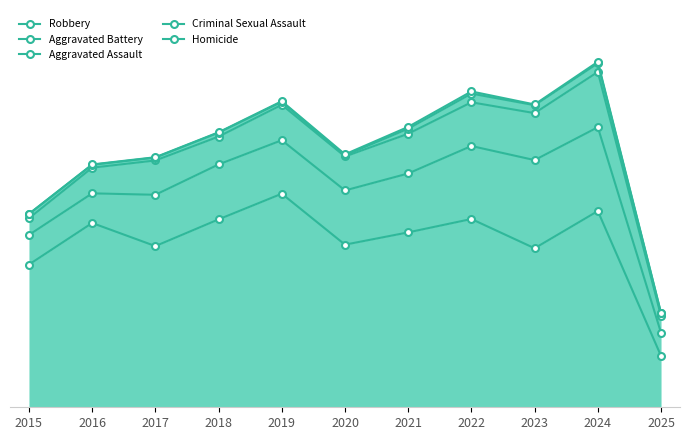

Which has a higher value, 2015 or 2025?

2015